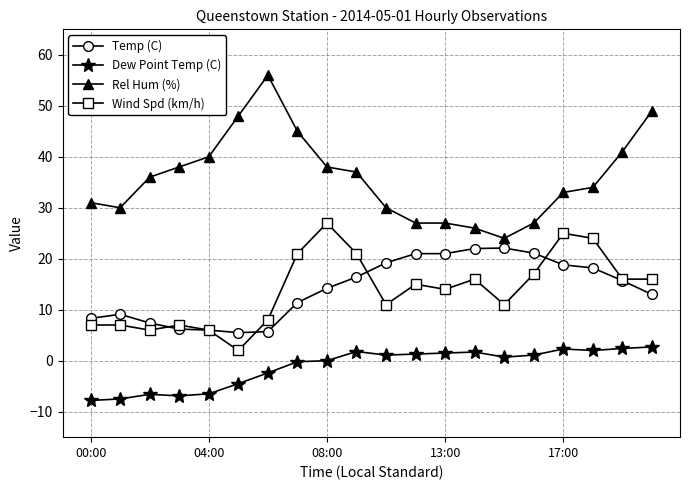

True or false: Rel Hum (%) and Dew Point Temp (C) cross at least once.

False